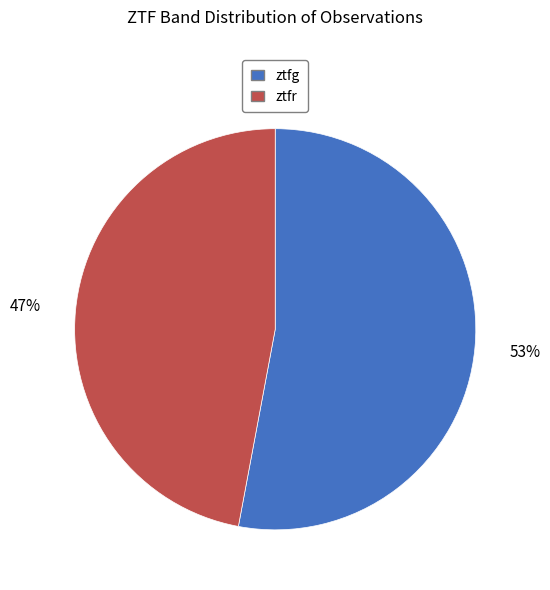

What percentage is the ztfr slice, to the nearest percent?

47%